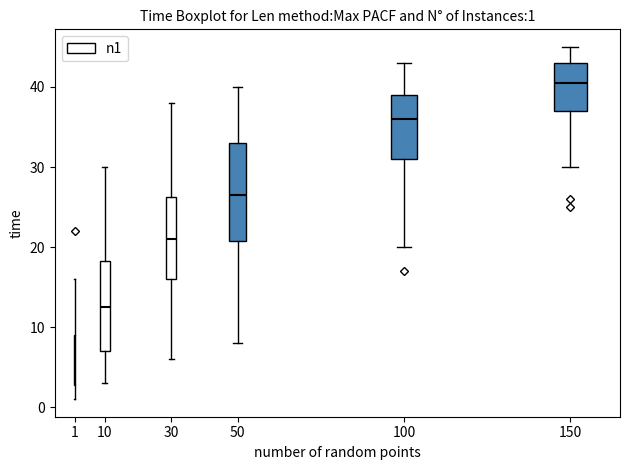

Which box is the tallest, from its lower edge to its upper edge?

50